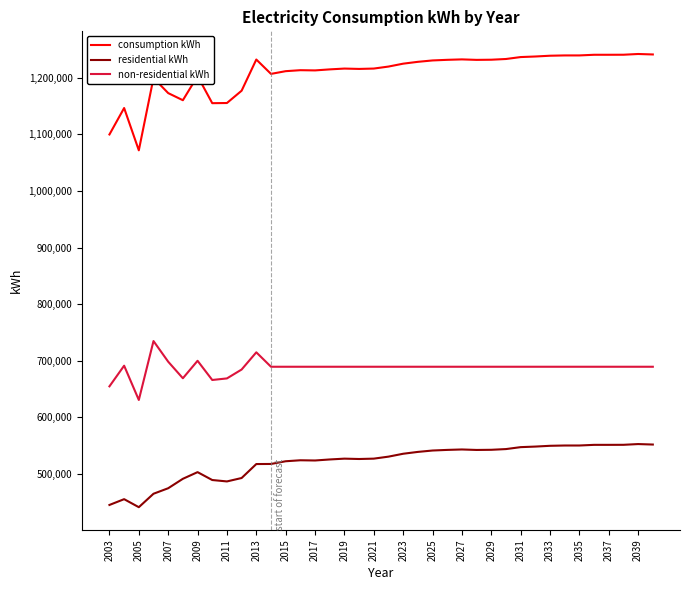

What is the difference between the maximum and minimum values in the consumption kWh series?

170236